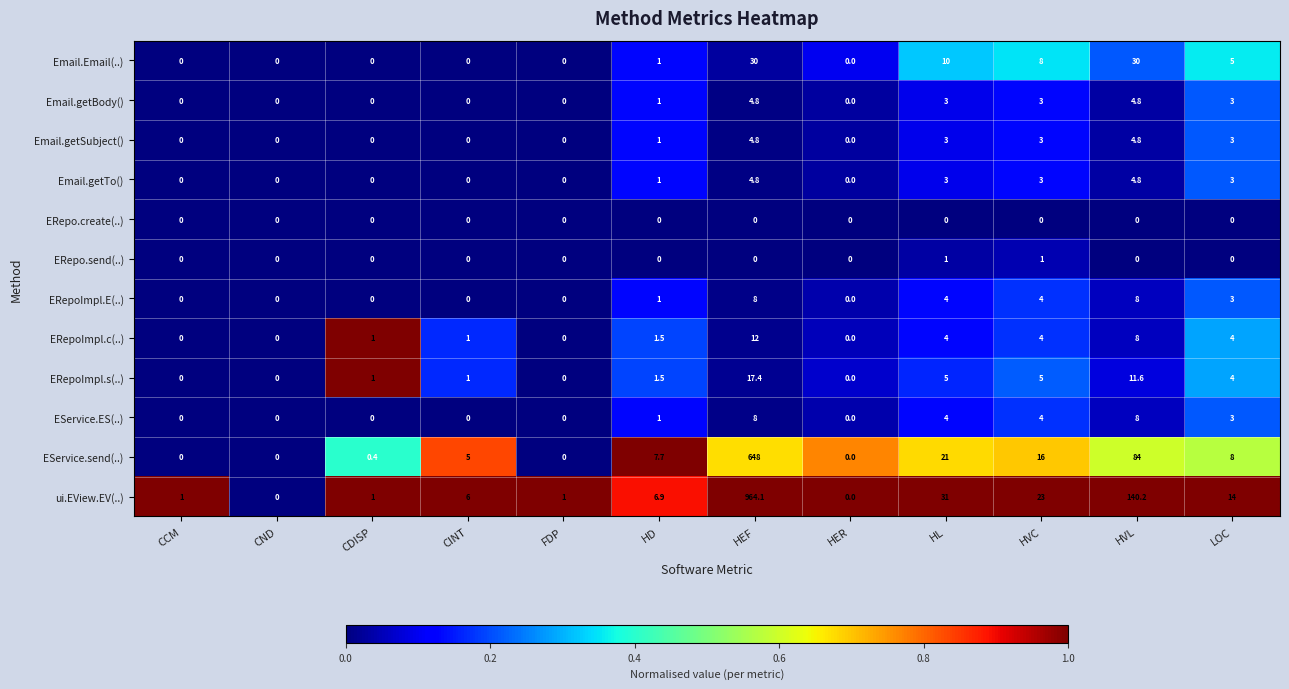

What is the difference between the second highest and second lowest values in the ERepoImpl.s(..) series?

11.6